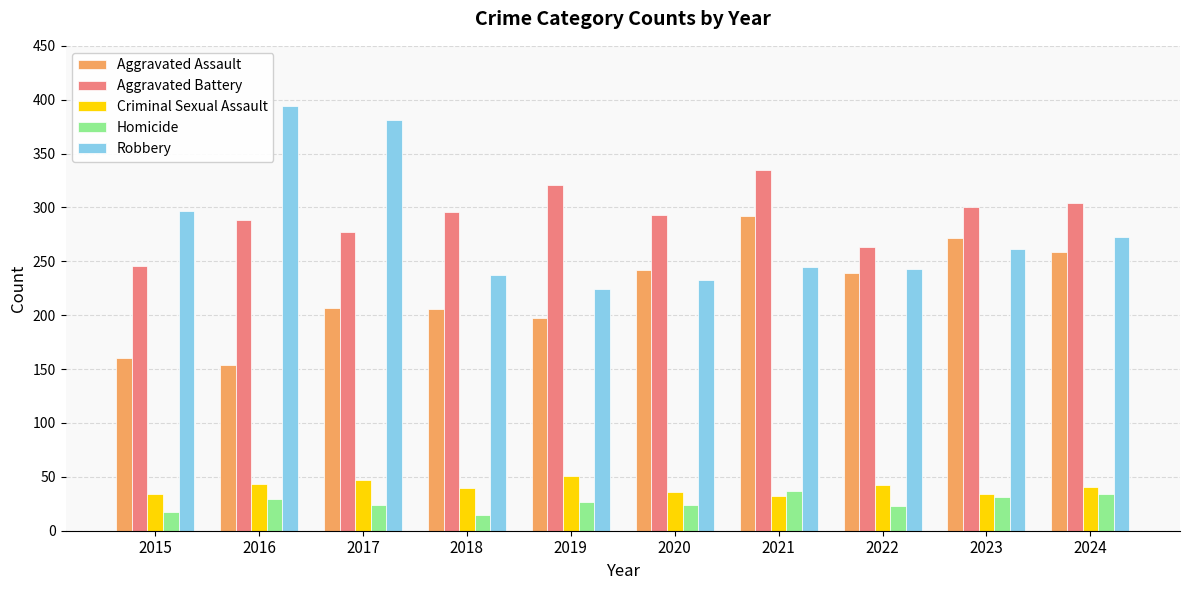

Rank the series at 2015 from lowest to highest value.

Homicide, Criminal Sexual Assault, Aggravated Assault, Aggravated Battery, Robbery